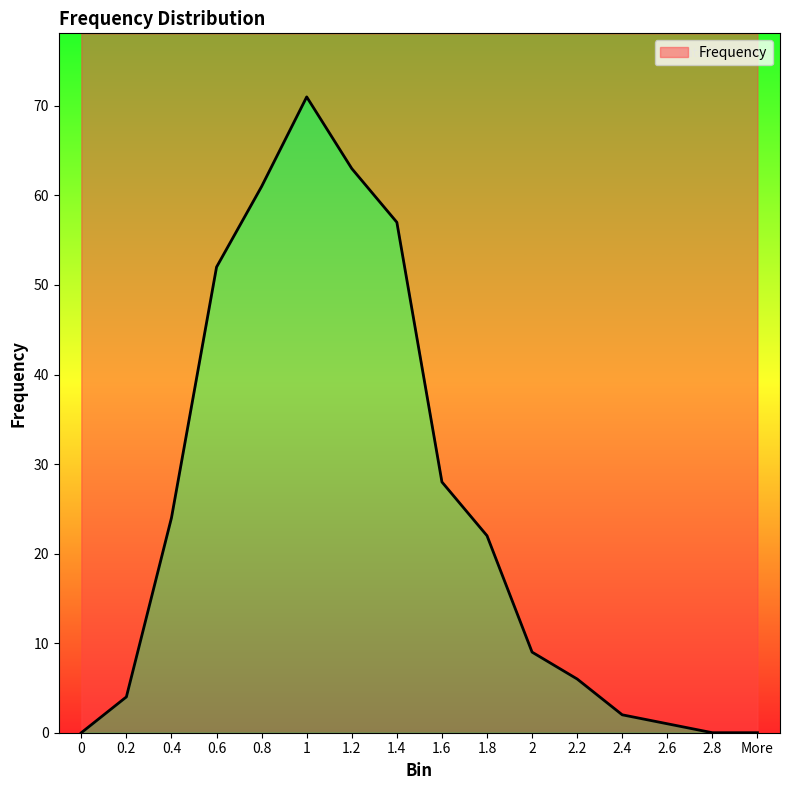

How many data points are less than 22?

8